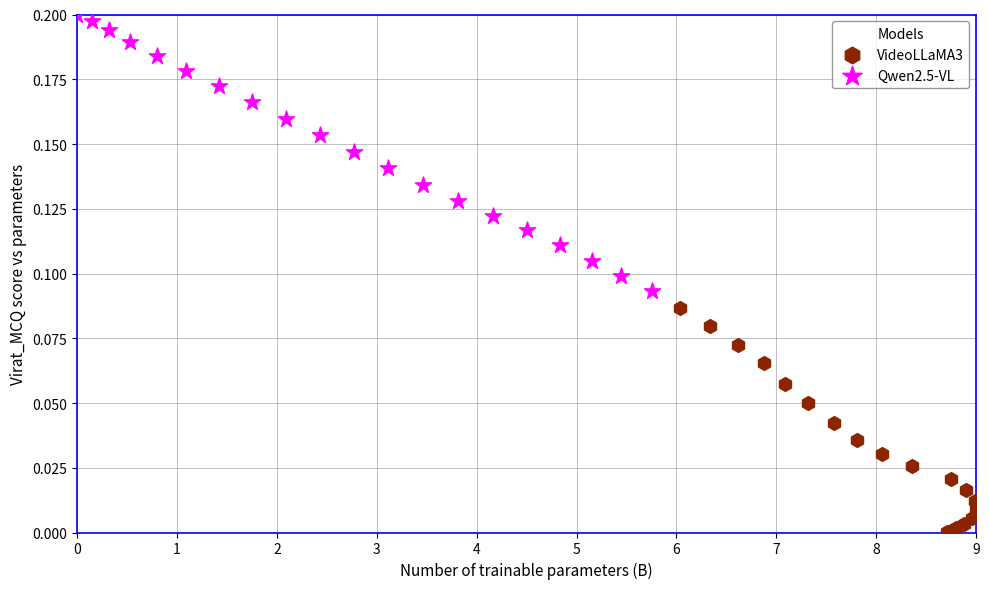

Which series has the largest Y range (max minus min)?

Qwen2.5-VL